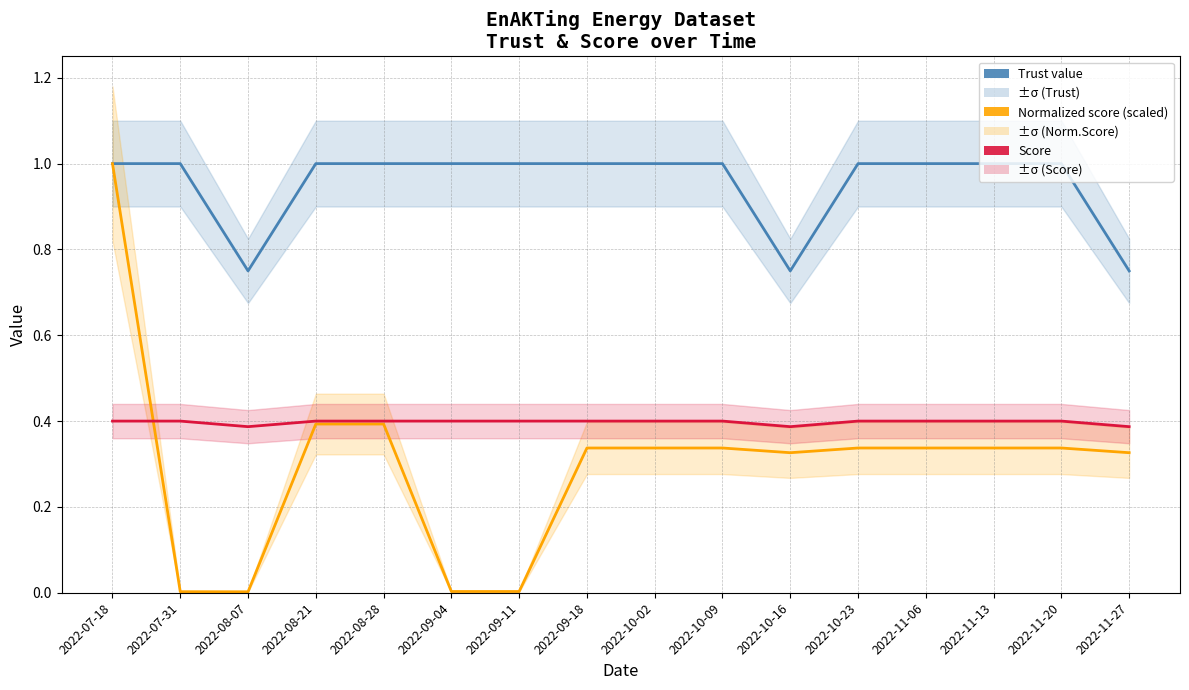

Which category has the lowest value across all series?

2022-08-07